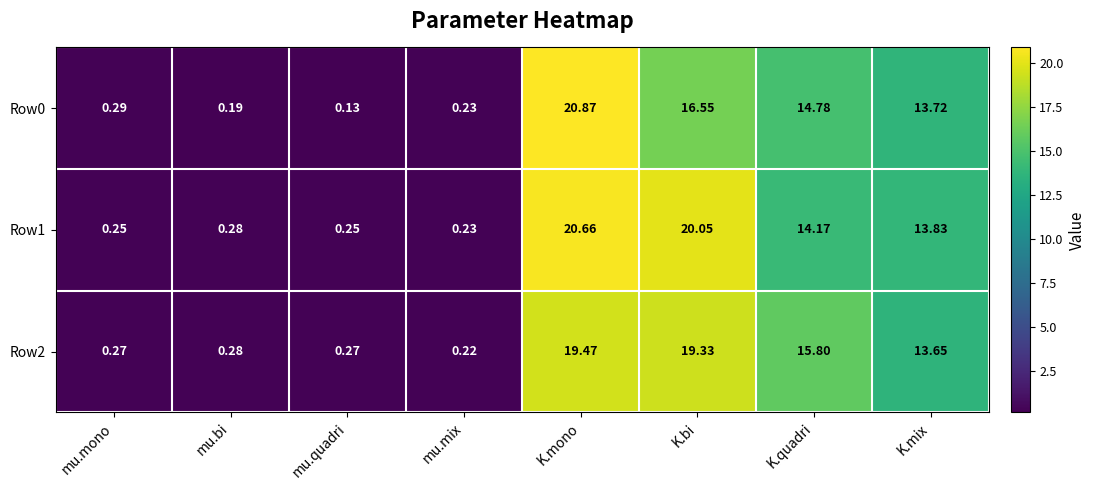

At which category is the sum across all series the highest?

K.mono